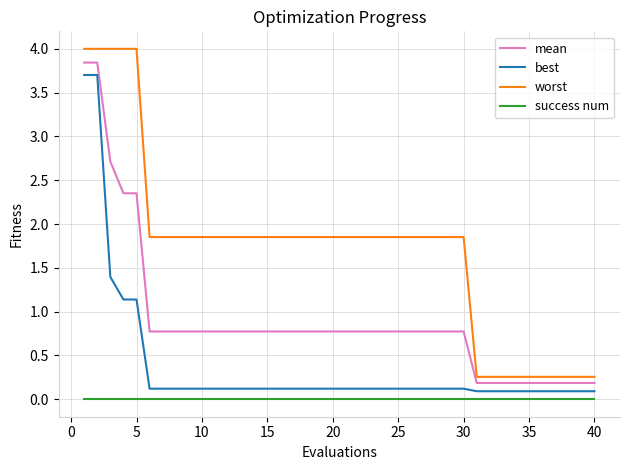

What is the greatest value displayed?

4.0